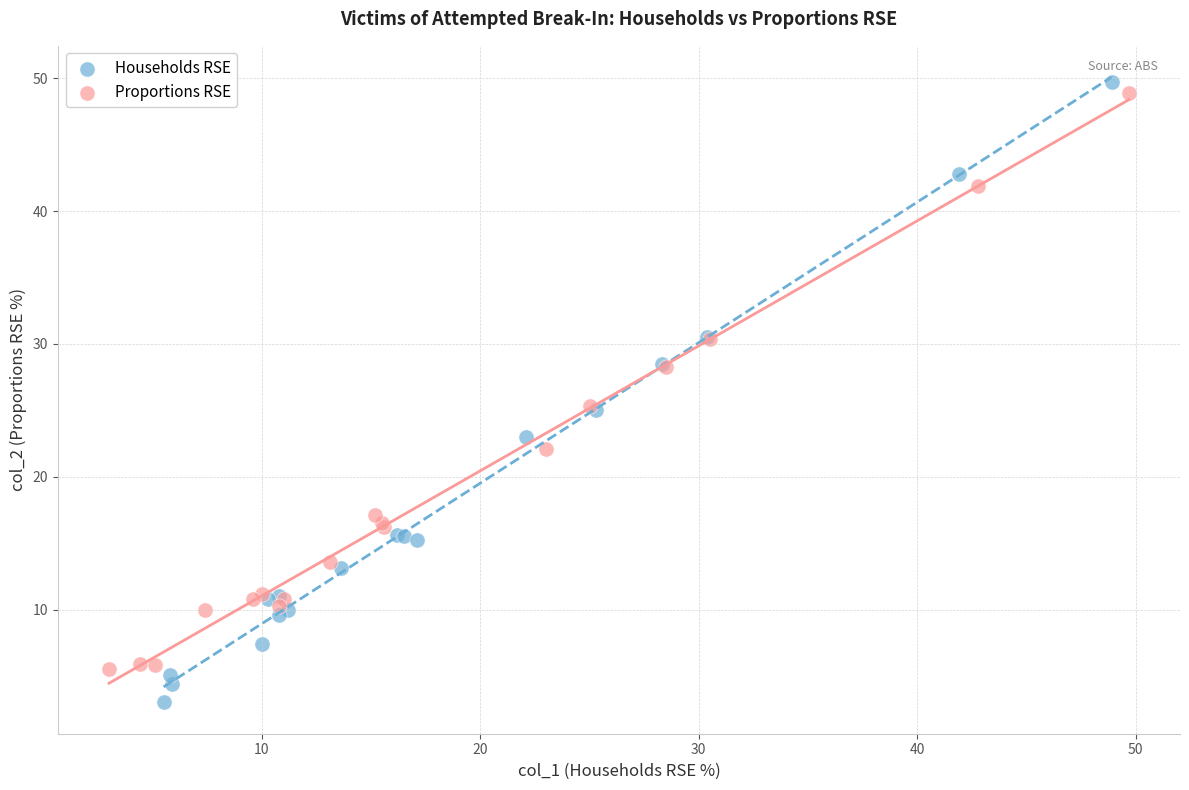

Which series has the largest Y range (max minus min)?

Households RSE